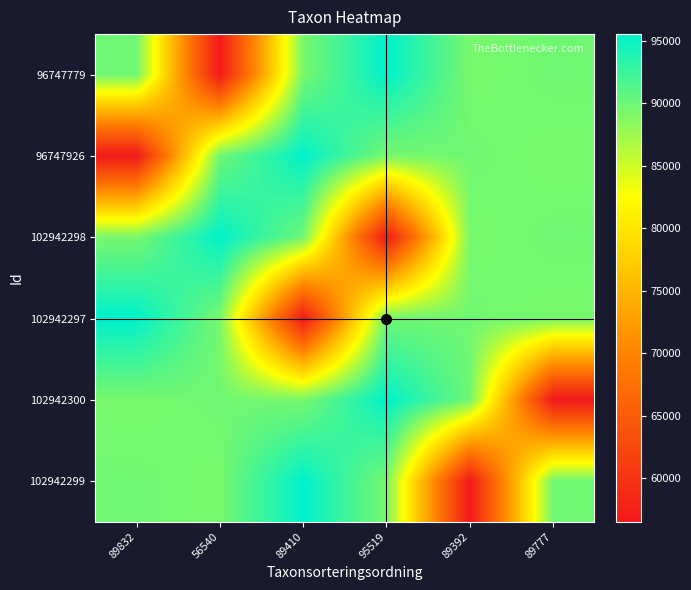

What is the spread (max minus min) of values at 89832?

38979